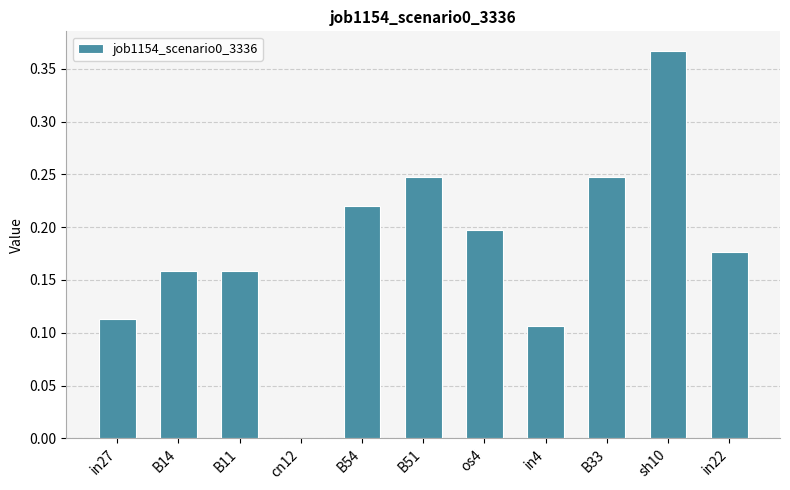

At which category does the chart reach its peak across all series?

sh10